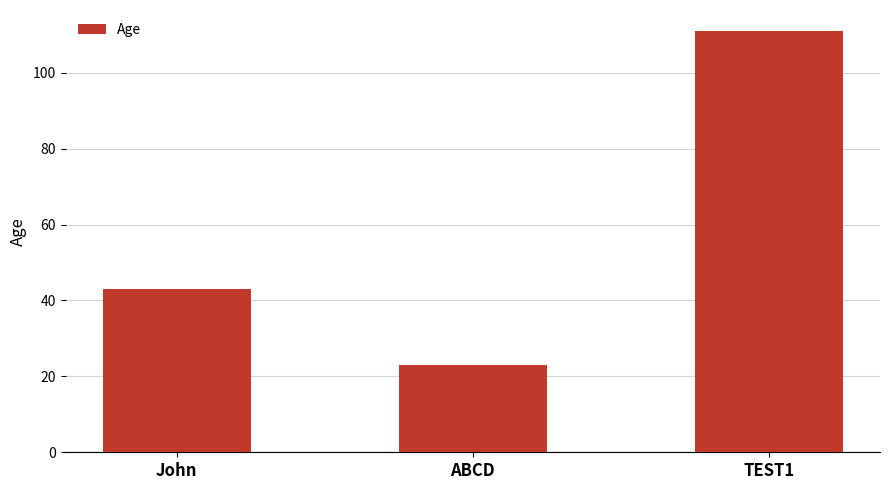

What is the smallest value displayed?

23